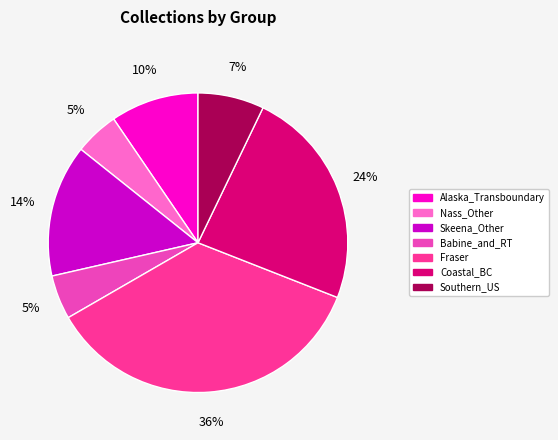

Do Skeena_Other and Nass_Other together represent more than half of the pie?

No